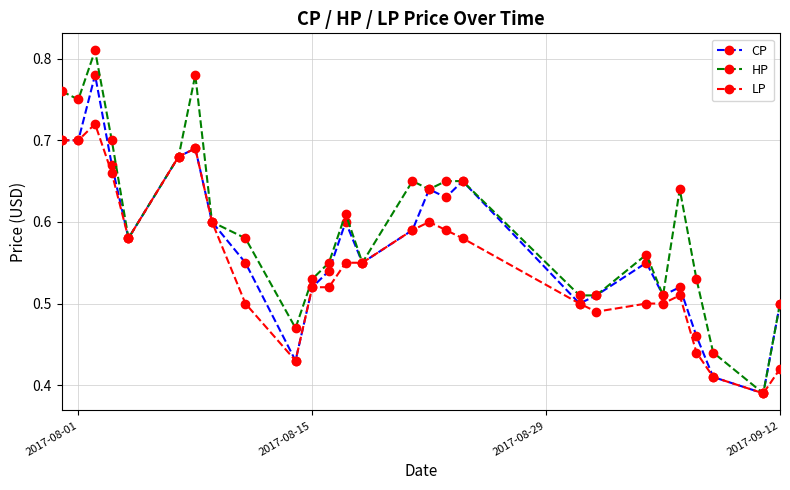

List the series in order of their overall mean, lowest first.

LP, CP, HP